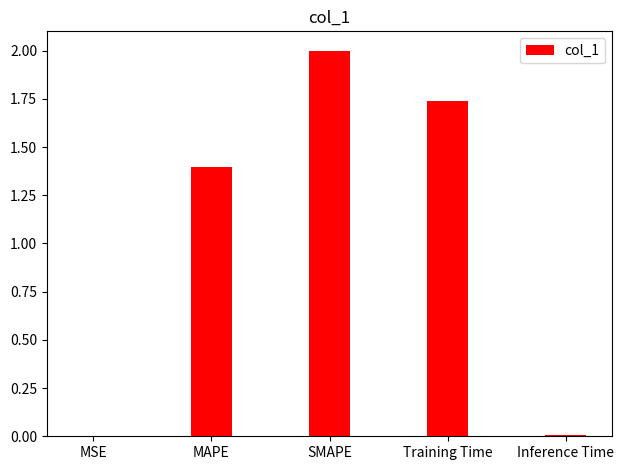

The value at MAPE is 2.2. True or false?

False